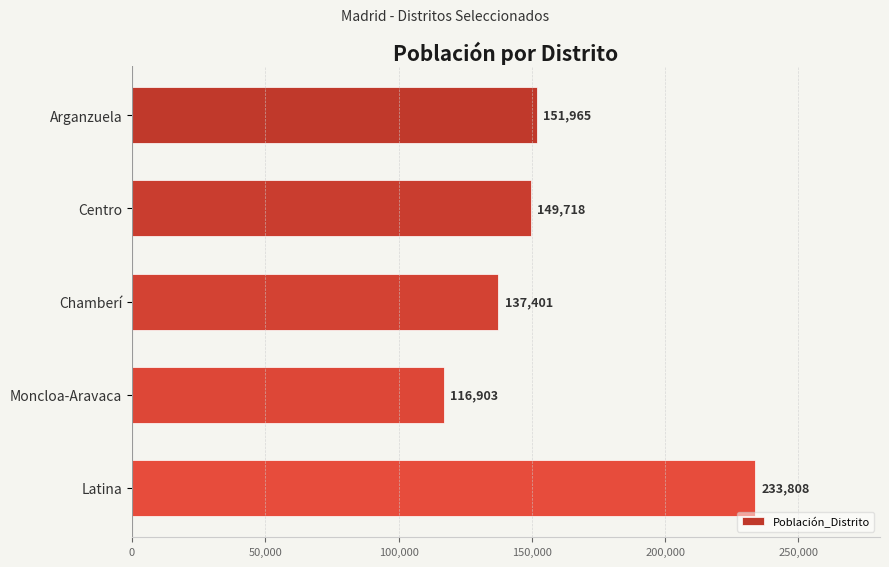

What position from the top is Latina?

5